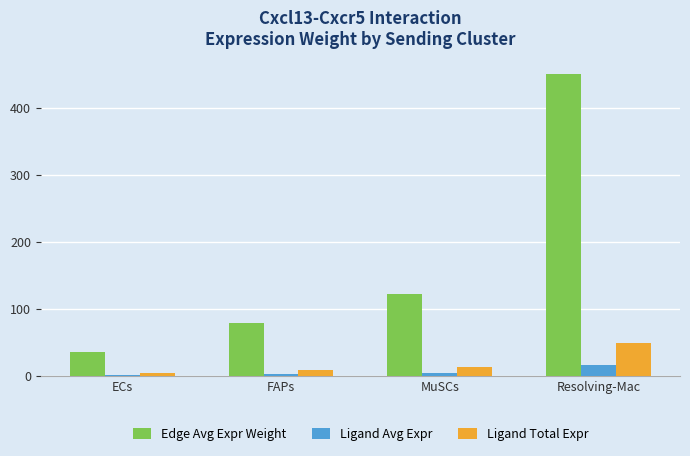

Which series has the largest total across all categories?

Edge Avg Expr Weight